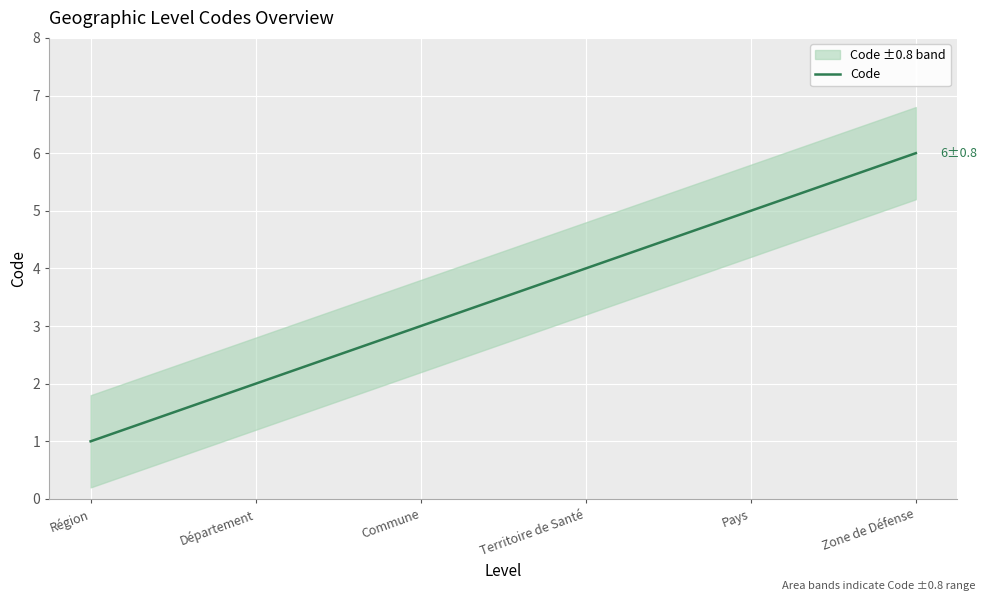

What is the sum of the values at Commune and Territoire de Santé?

7